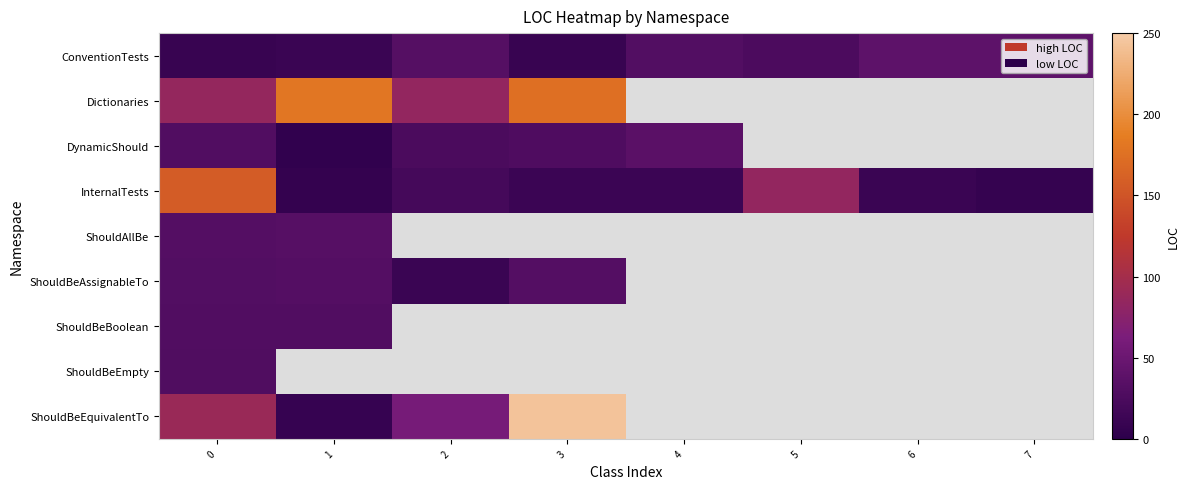

What is the sum of the InternalTests values at 1 and 3?

18.0